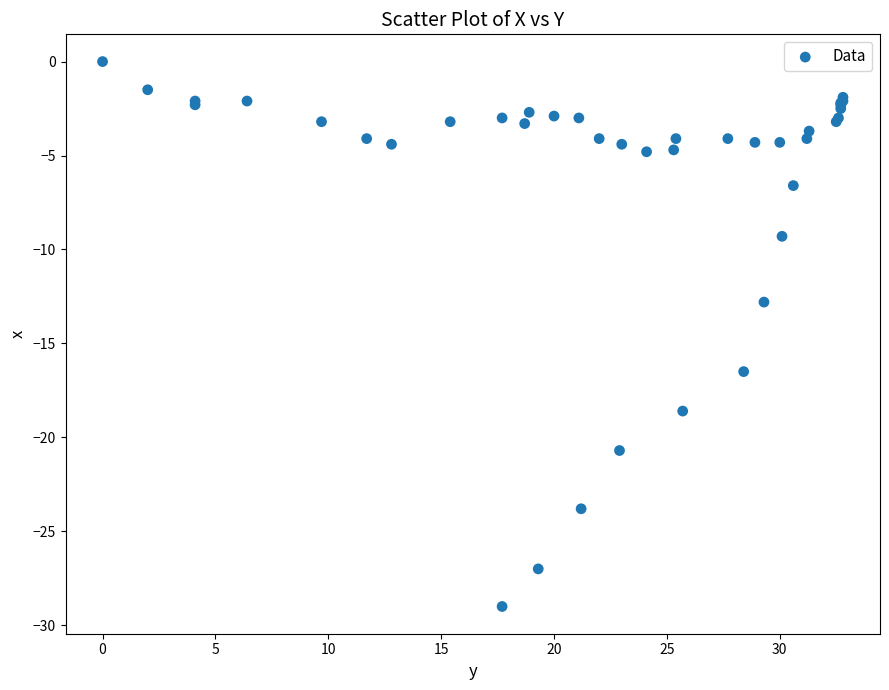

What Y value in the scatter plot is closest to -14?

-12.8